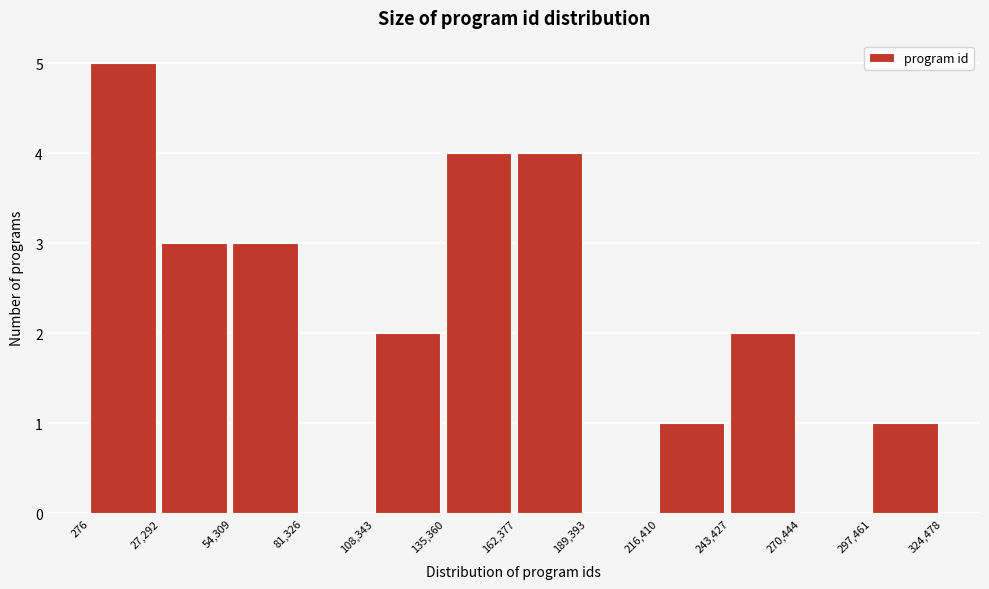

Reading left to right, list every bar in this chart as the range it spans on the x-axis followed by its height. The values are not printed on the chart, so give them approximately, as read against the axis.

276 to 27,292: 5
27,292 to 54,309: 3
54,309 to 81,326: 3
81,326 to 108,343: 0
108,343 to 135,360: 2
135,360 to 162,377: 4
162,377 to 189,393: 4
189,393 to 216,410: 0
216,410 to 243,427: 1
243,427 to 270,444: 2
270,444 to 297,461: 0
297,461 to 324,478: 1